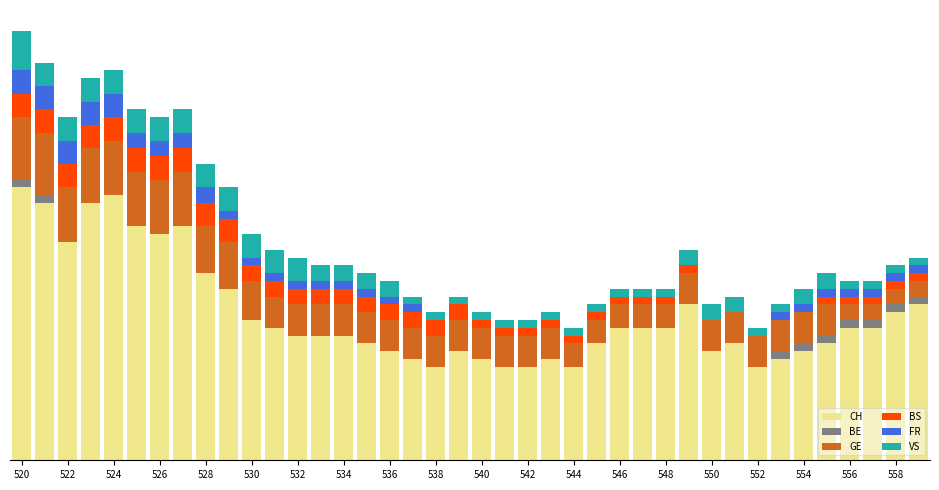

Does the chart contain stacked bars?

Yes